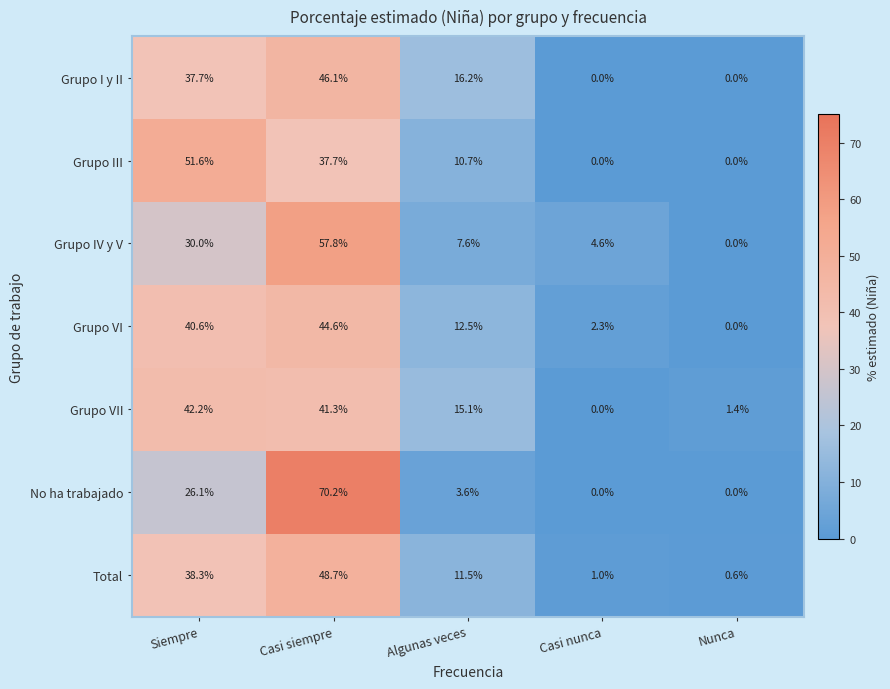

At Siempre, list the series in order from largest to smallest.

Grupo III, Grupo VII, Grupo VI, Total, Grupo I y II, Grupo IV y V, No ha trabajado